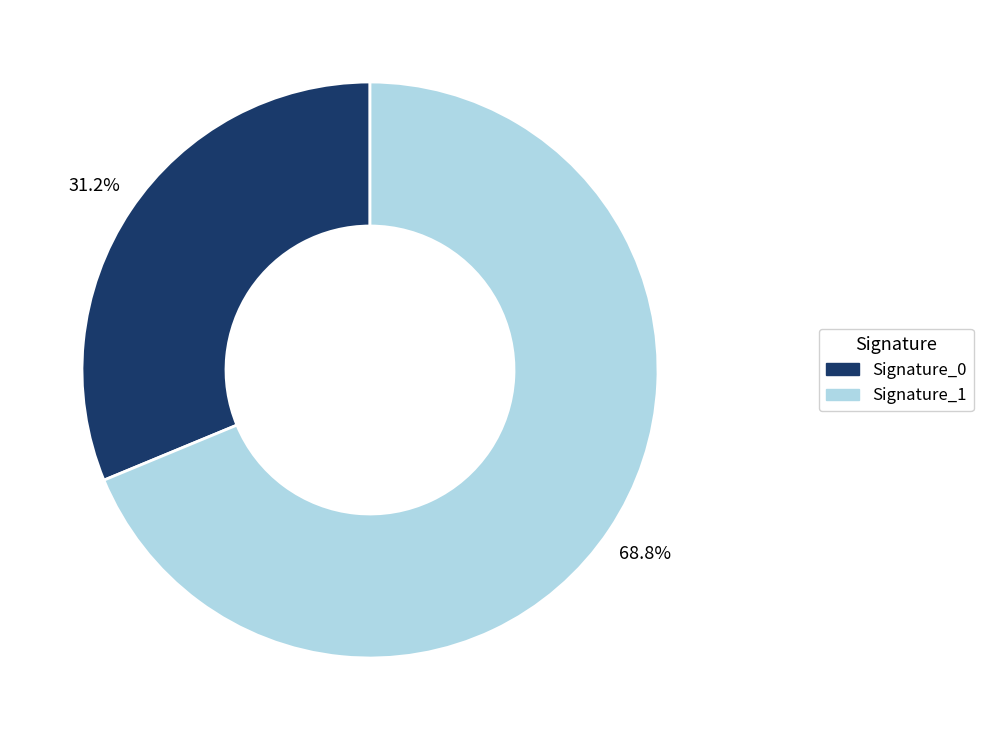

Is there a majority slice in this chart?

Yes